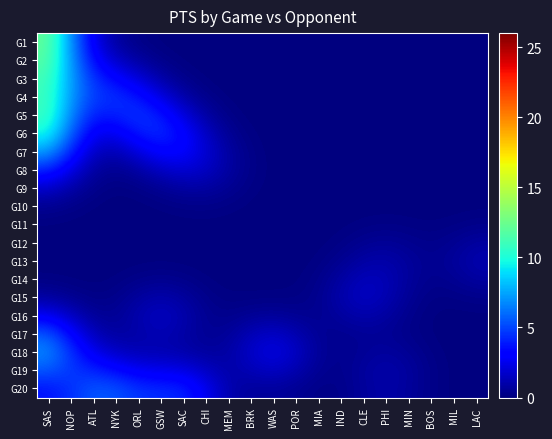

Rank the series by their maximum value, from highest to lowest.

G1, G2, G3, G4, G5, G6, G7, G18, G17, G20, G19, G8, G16, G9, G15, G14, G13, G12, G10, G11